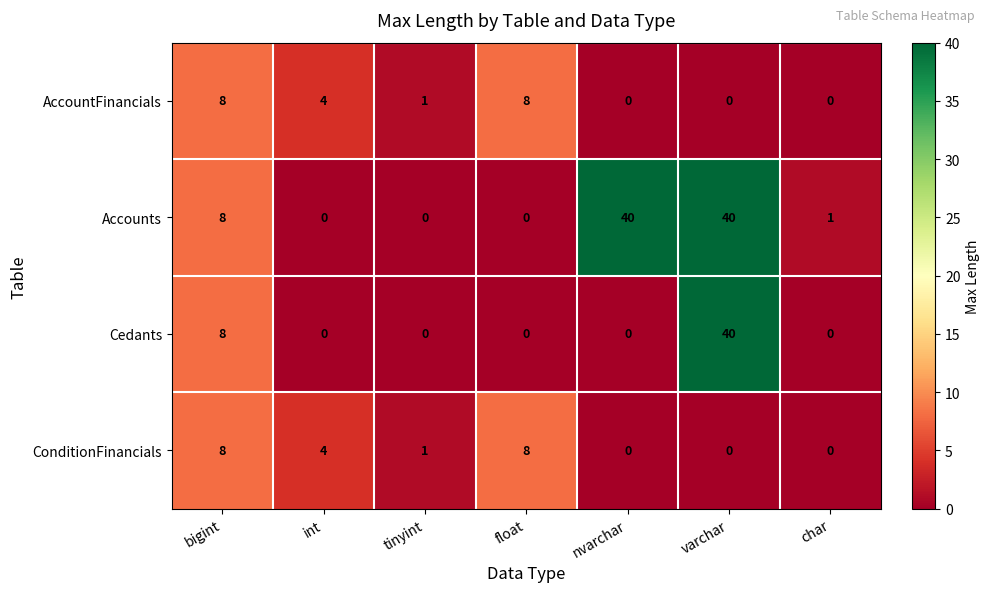

Reading left to right, extract all data points from this chart.

AccountFinancials: bigint=8	int=4	tinyint=1	float=8	nvarchar=0	varchar=0	char=0
Accounts: bigint=8	int=0	tinyint=0	float=0	nvarchar=40	varchar=40	char=1
Cedants: bigint=8	int=0	tinyint=0	float=0	nvarchar=0	varchar=40	char=0
ConditionFinancials: bigint=8	int=4	tinyint=1	float=8	nvarchar=0	varchar=0	char=0